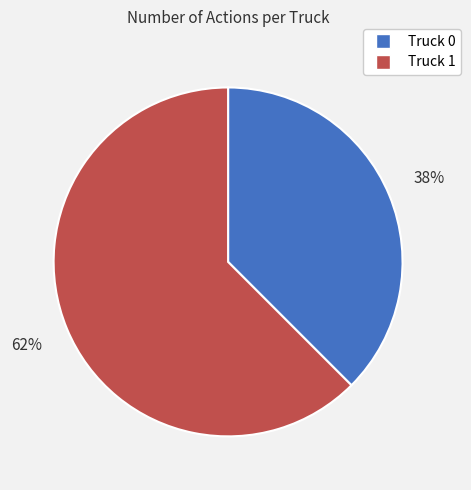

How many slices are in this pie chart?

2